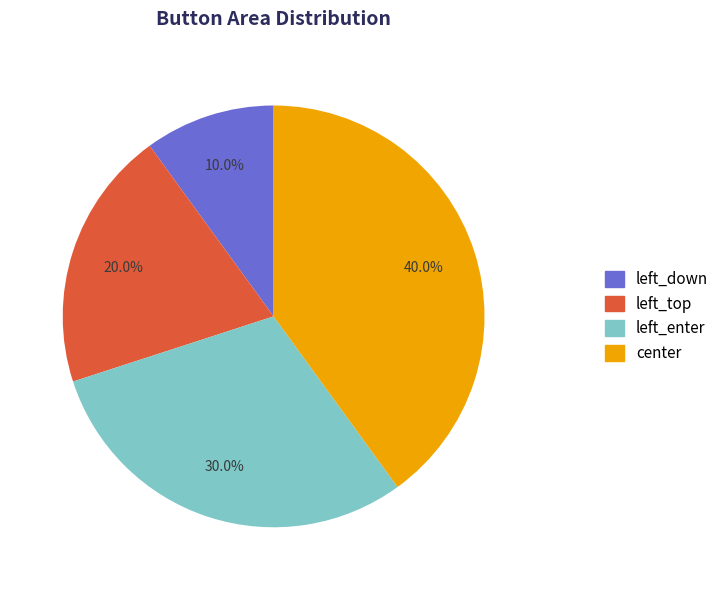

To the nearest percent, what portion does left_down represent?

10%